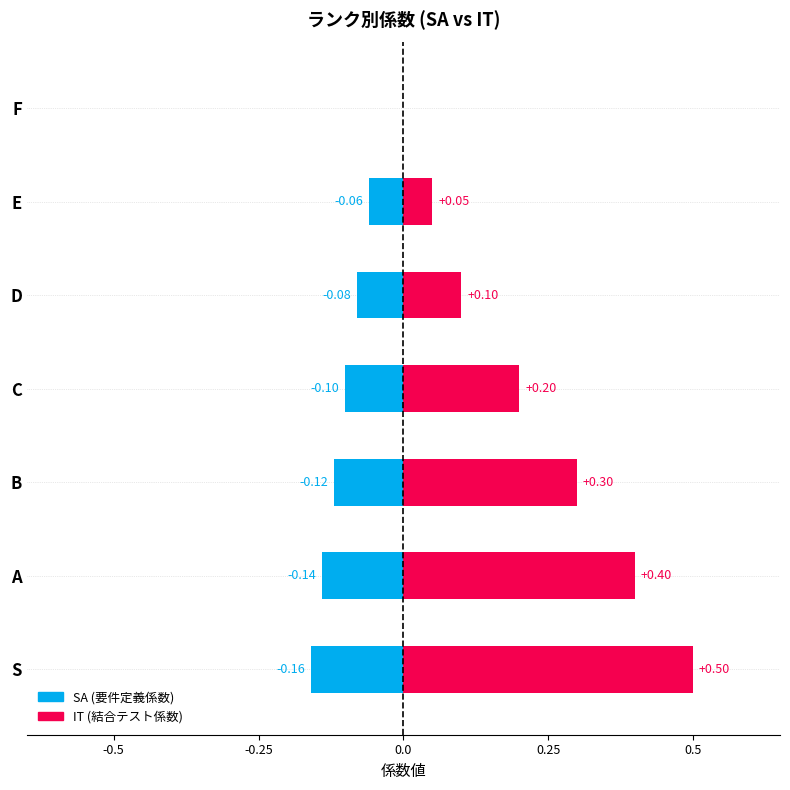

What is the average value of the IT series?

0.2